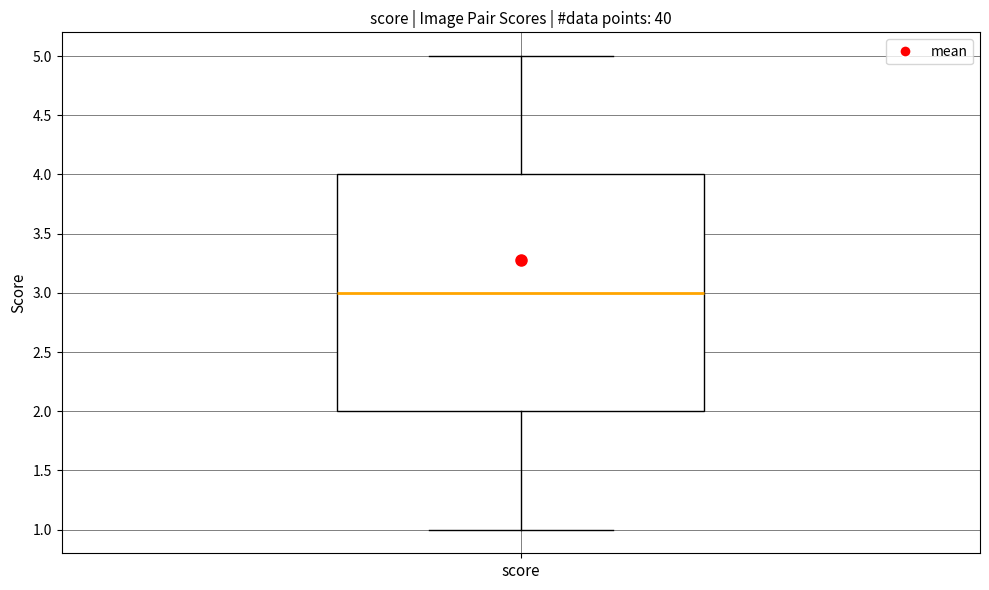

Transcribe this box plot: give where the median line is, the range the box spans, and where the two whiskers end, as read against the y-axis. The values are not printed on the chart, so give them approximately, as read against the axis.

median 3, box 2 to 4, whiskers 1 to 5